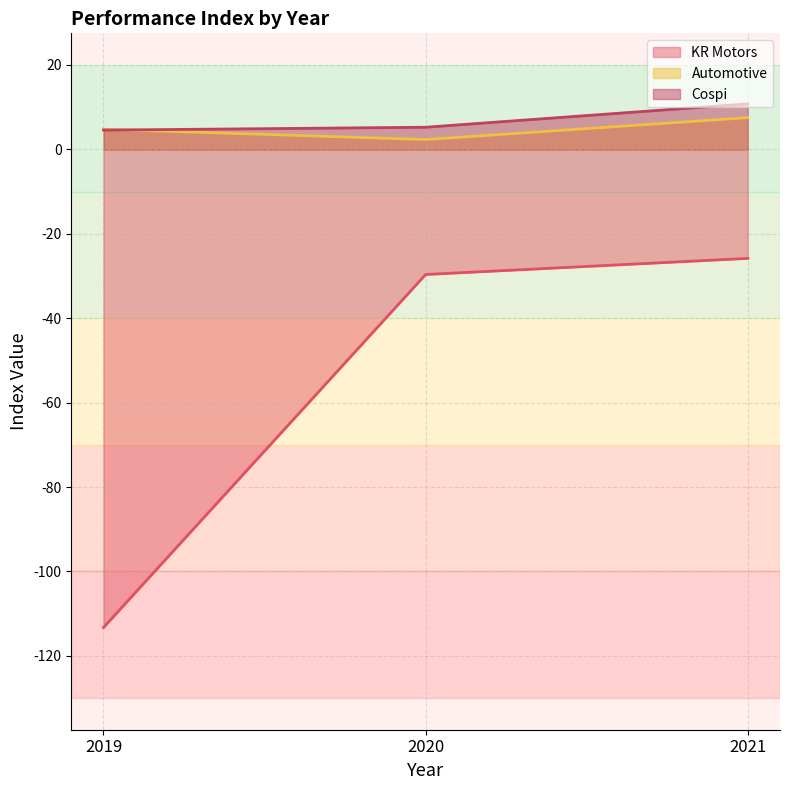

List the labels in order of Automotive value, smallest first.

2020, 2019, 2021